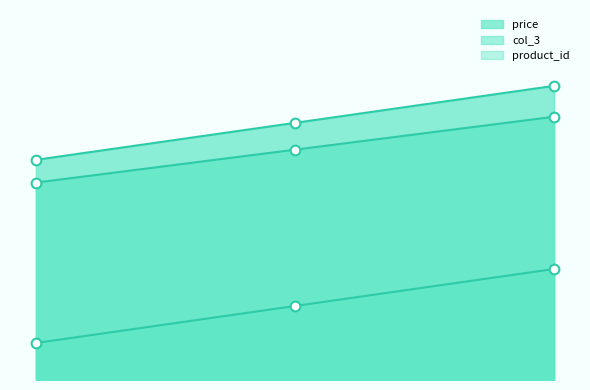

What is the minimum value for col_3_line?

5.3